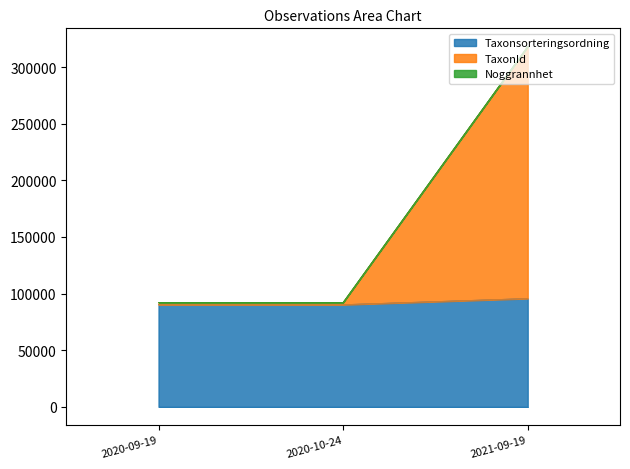

What is the difference between the maximum and minimum values in the Noggrannhet series?

5439